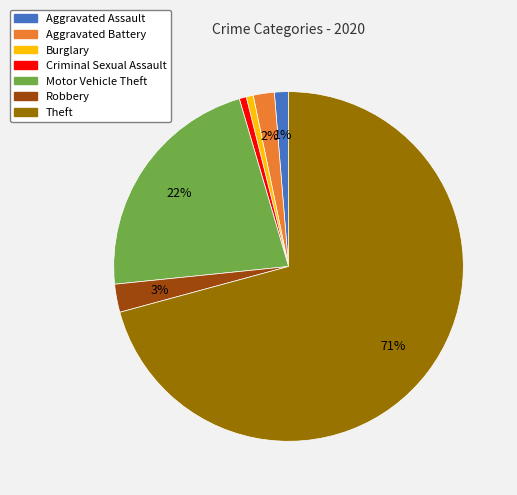

What is the largest slice in the pie chart?

Theft